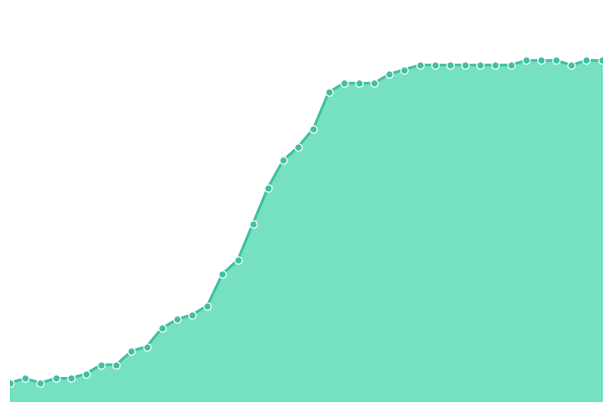

Does the chart have visible grid lines?

No